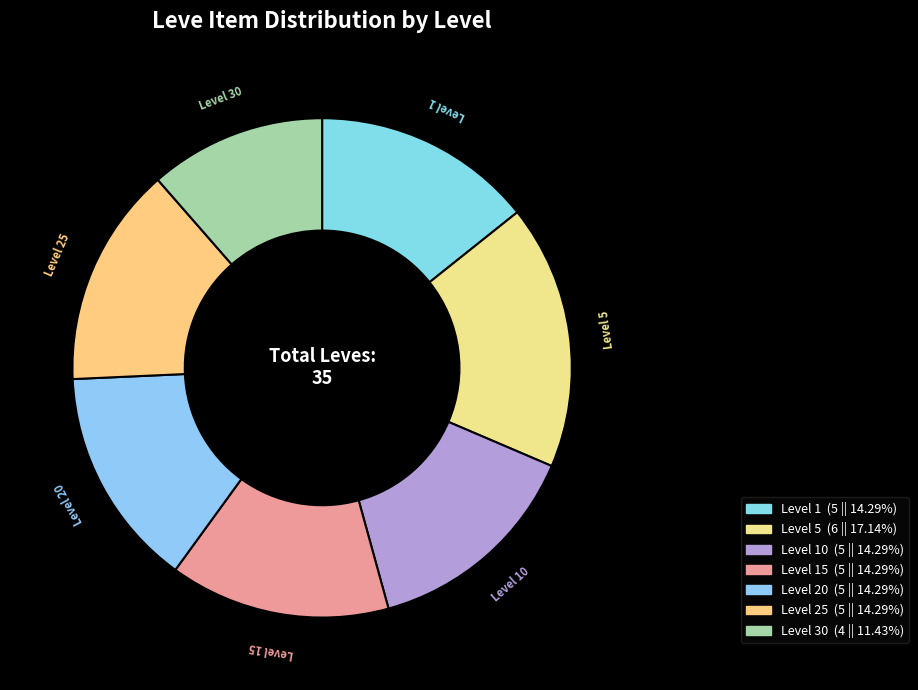

Which category has the smallest portion of the pie?

Level 30